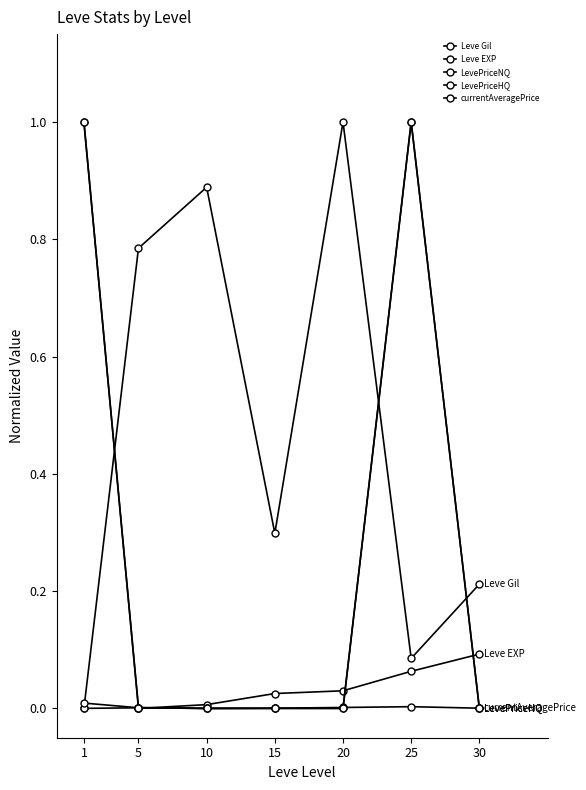

True or false: LevePriceHQ and Leve Gil intersect in this chart.

True